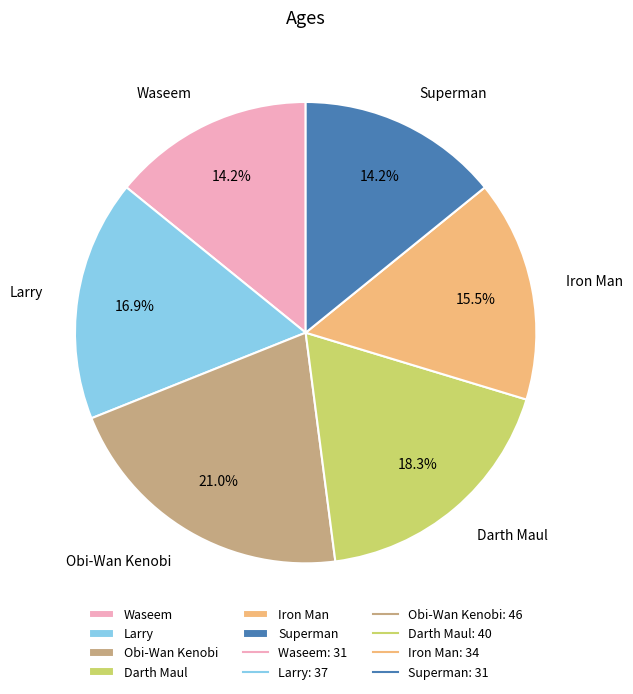

How many slices are in this pie chart?

6